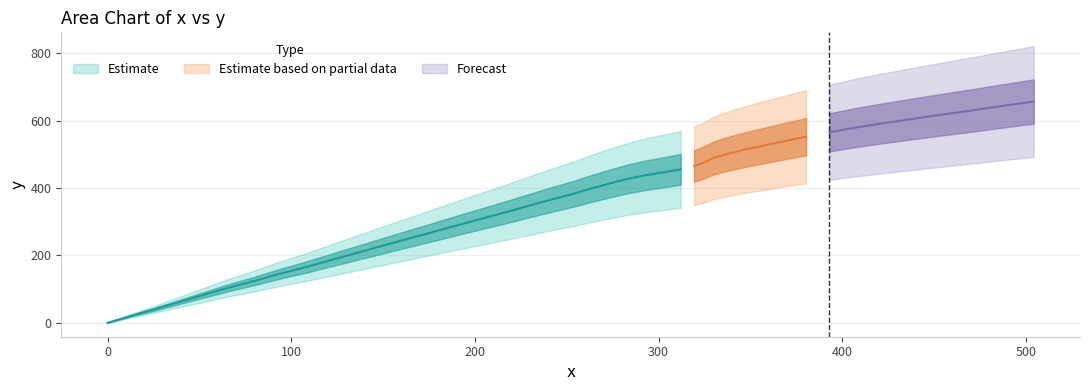

What position from the right is 263.6?

22